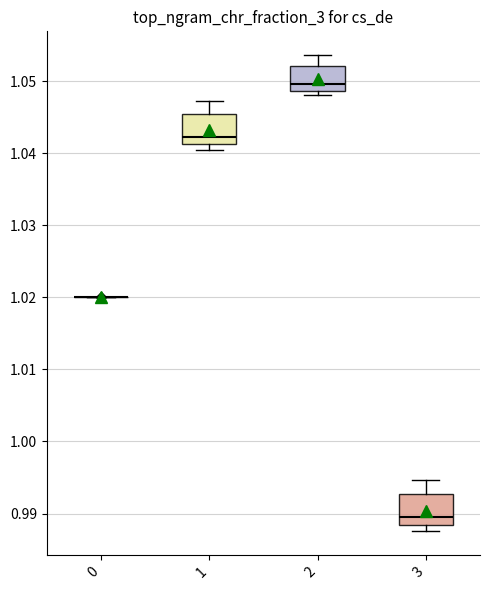

Reading left to right, transcribe this box plot: for each box, give where its median line is, the range the box spans, and where its two whiskers end, as read against the y-axis. The values are not printed on the chart, so give them approximately, as read against the axis.

0: box collapsed to a line at 1.020, whiskers 1.020 to 1.020
1: median 1.042, box 1.041 to 1.045, whiskers 1.040 to 1.047
2: median 1.050, box 1.049 to 1.052, whiskers 1.048 to 1.054
3: median 0.989, box 0.988 to 0.993, whiskers 0.988 (just below the box's lower edge) to 0.995